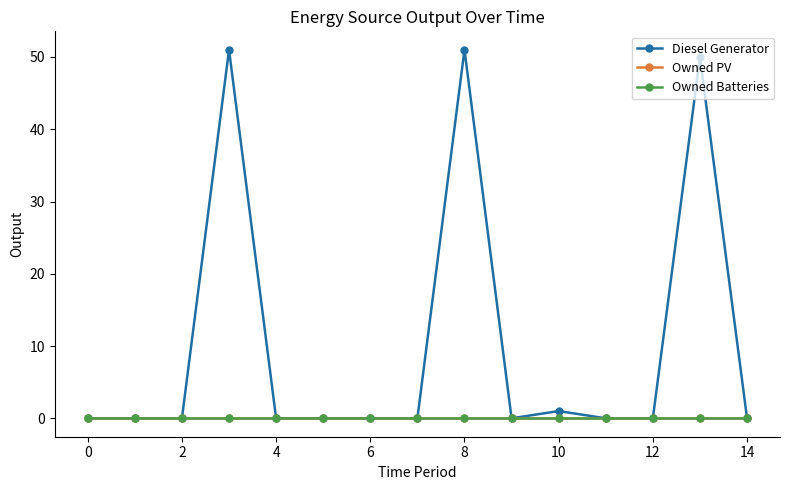

How many interior local valleys does the Diesel Generator series have?

1